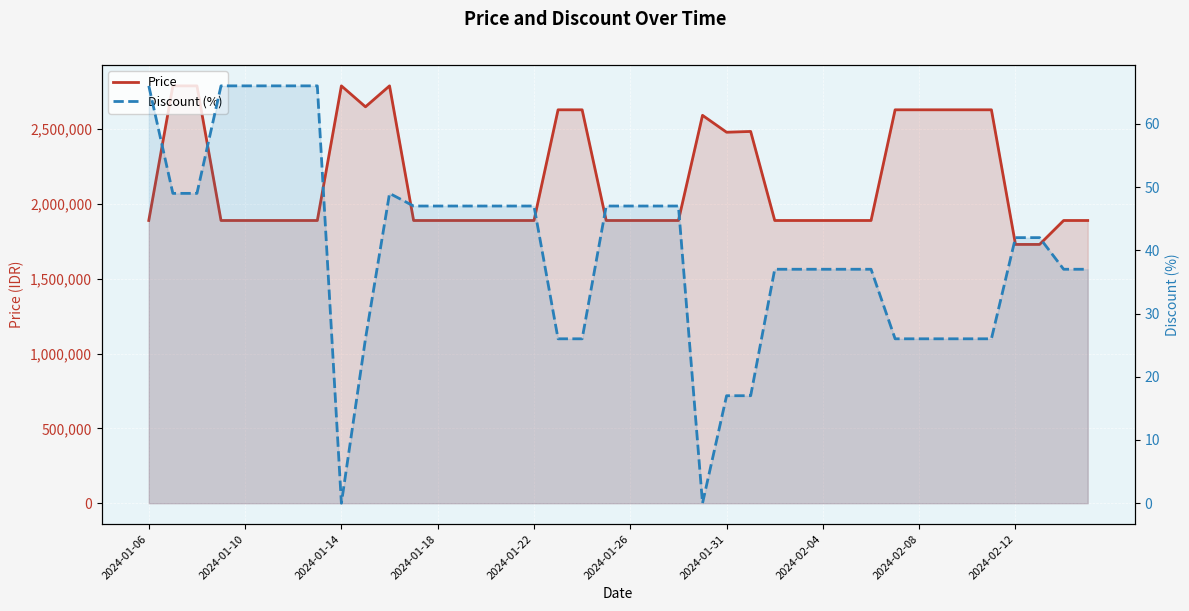

What is the greatest value displayed?

2790000